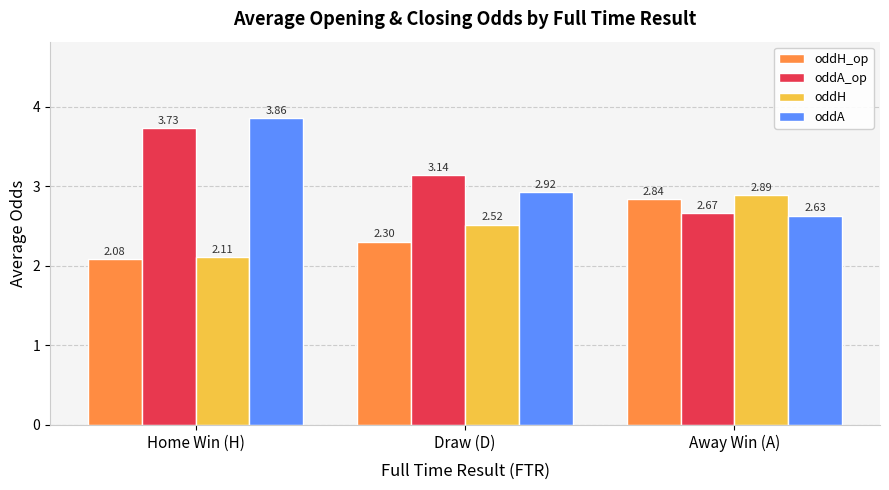

How many bars are there in each group?

4